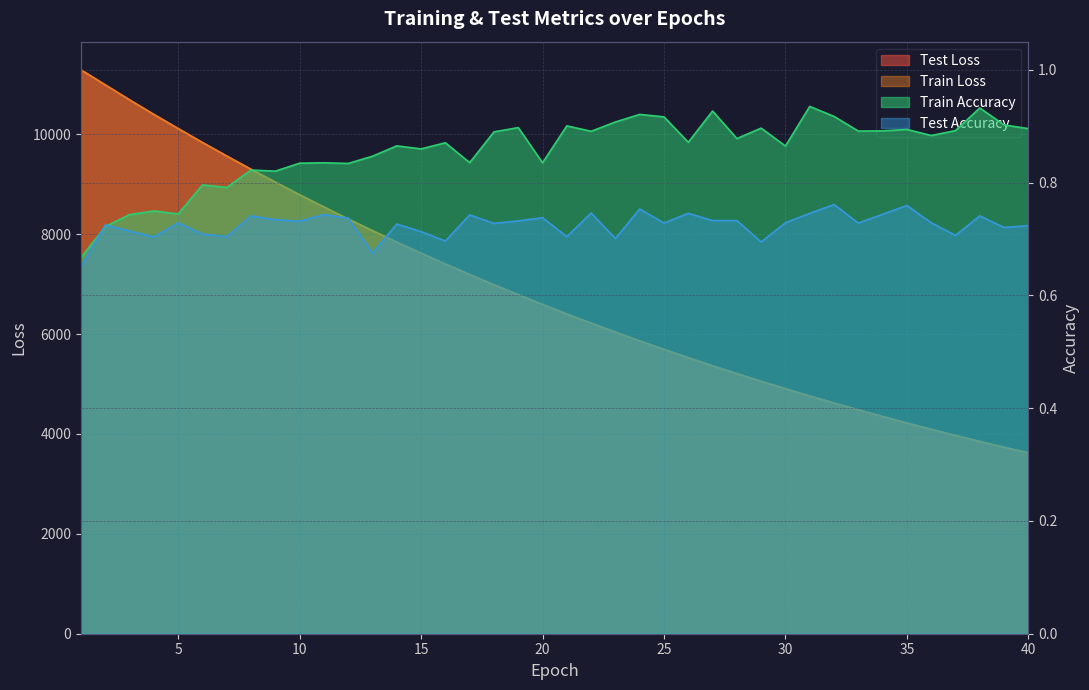

Count the number of data series in this chart.

4